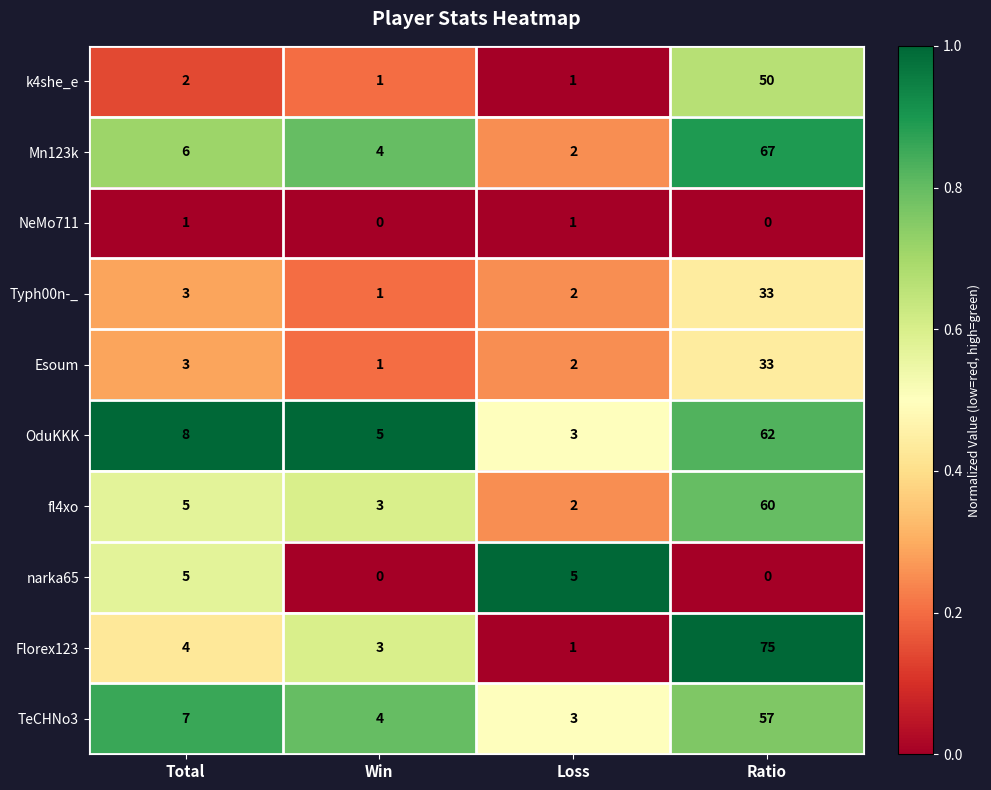

The value of TeCHNo3 at Ratio is 57. True or false?

True